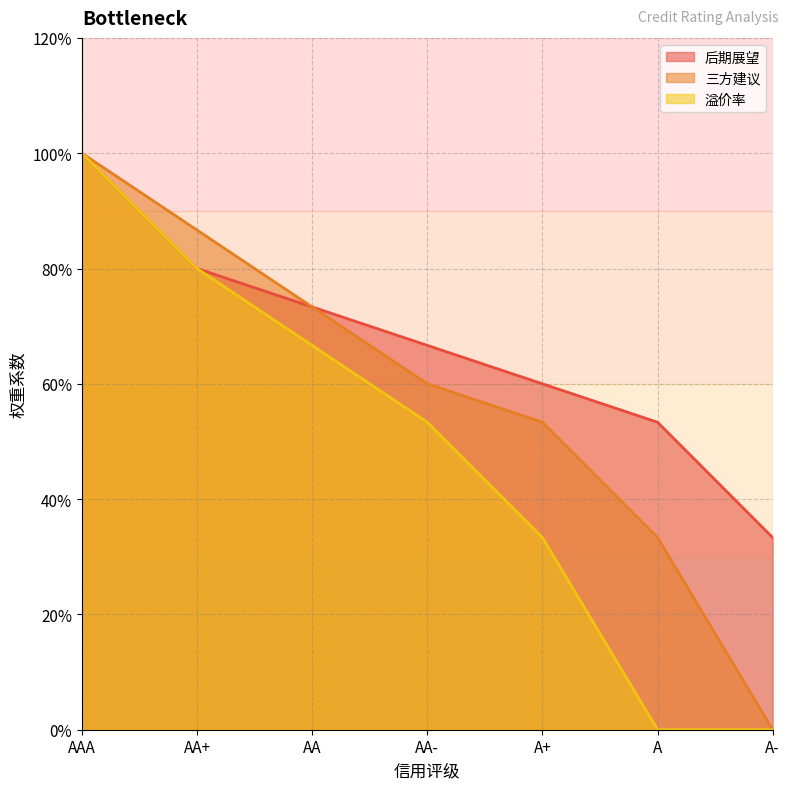

True or false: 三方建议 and 后期展望 intersect in this chart.

False